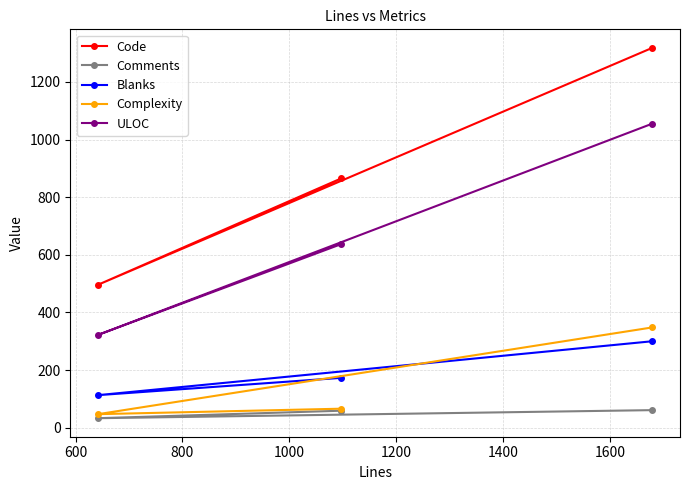

How many lines are shown in the chart?

5